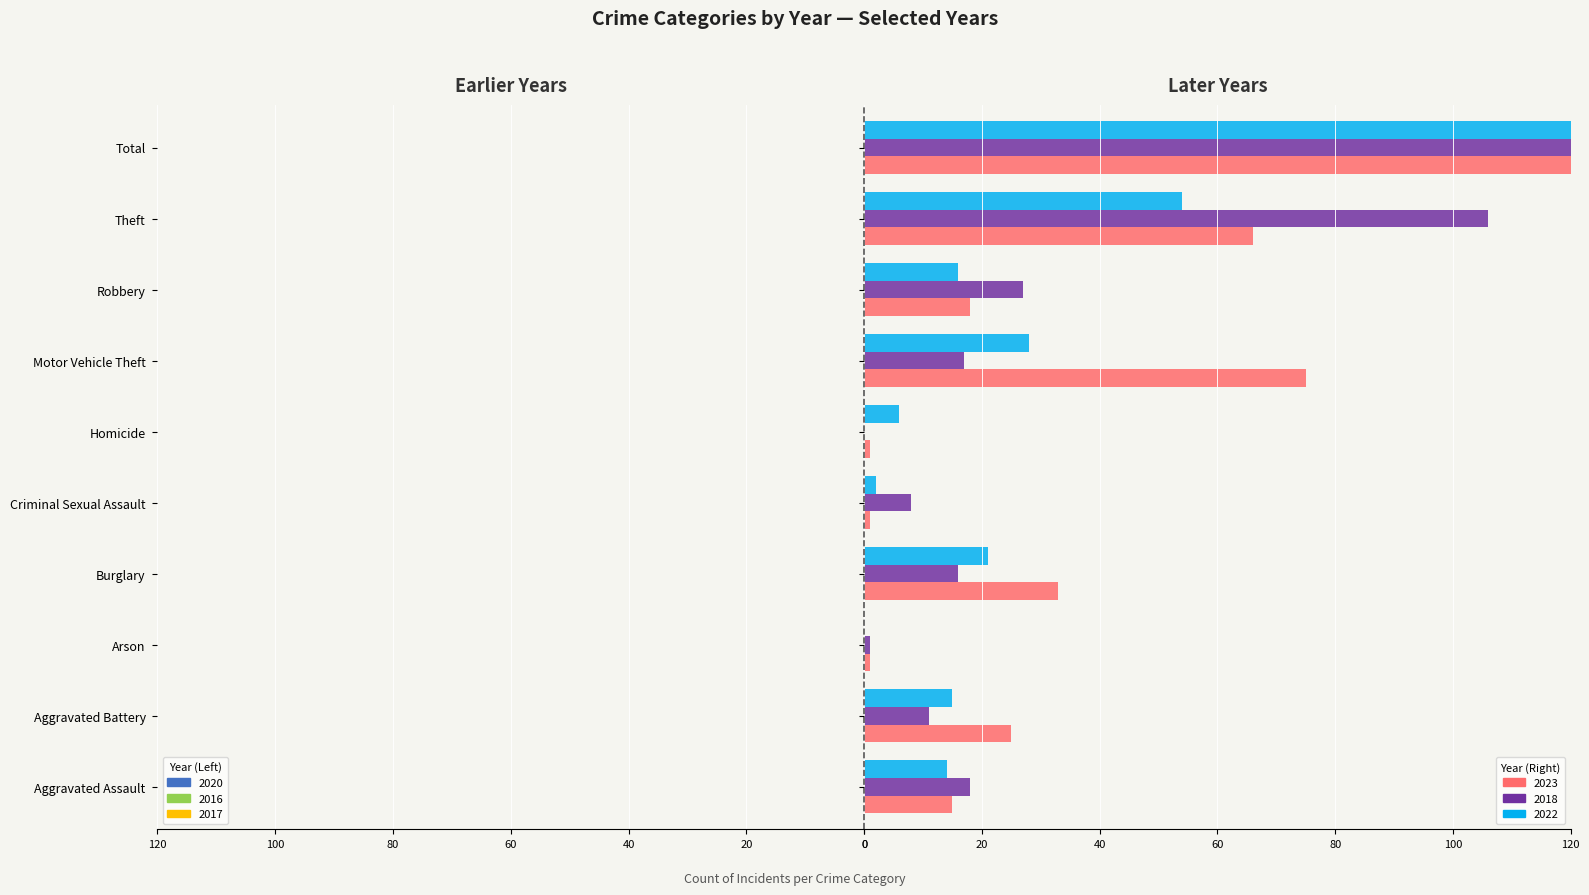

The 2022 series shows 21 at Aggravated Battery. True or false?

False